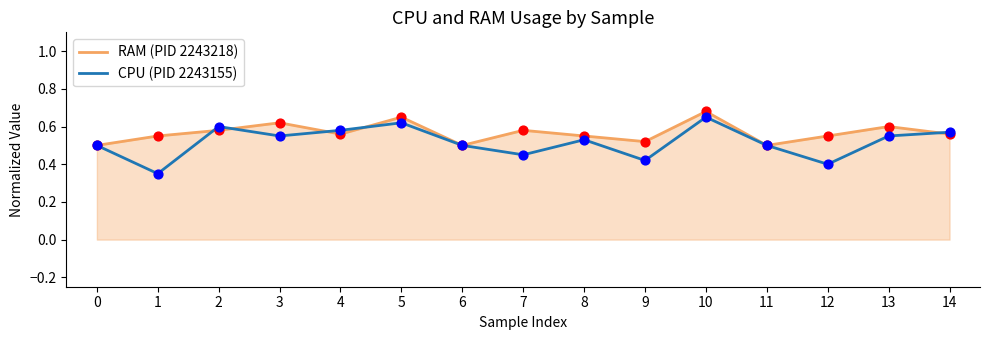

At which category is the sum across all series the highest?

10